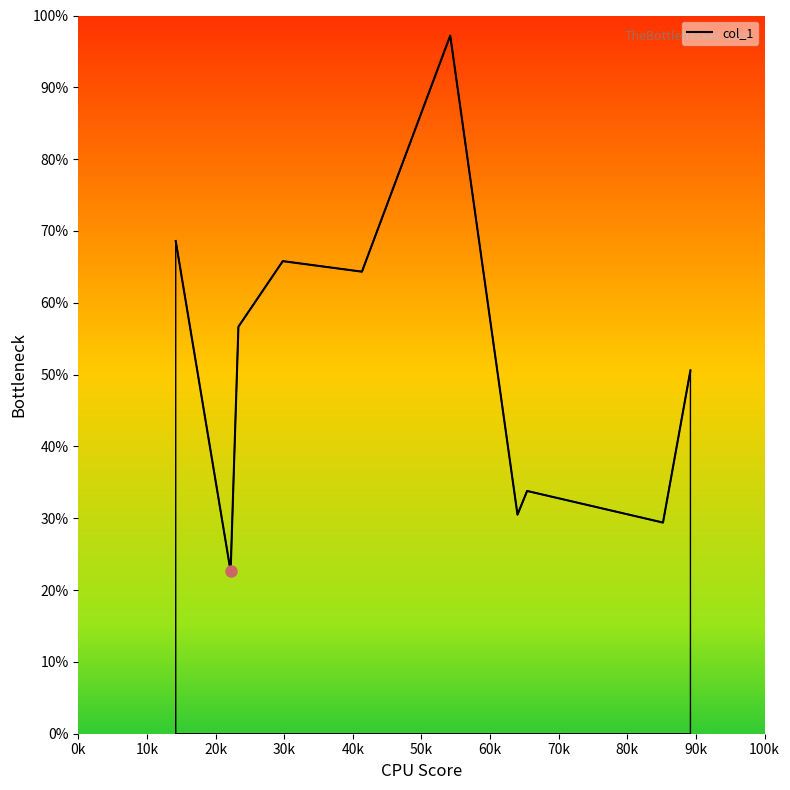

What is the greatest value displayed?

97.2